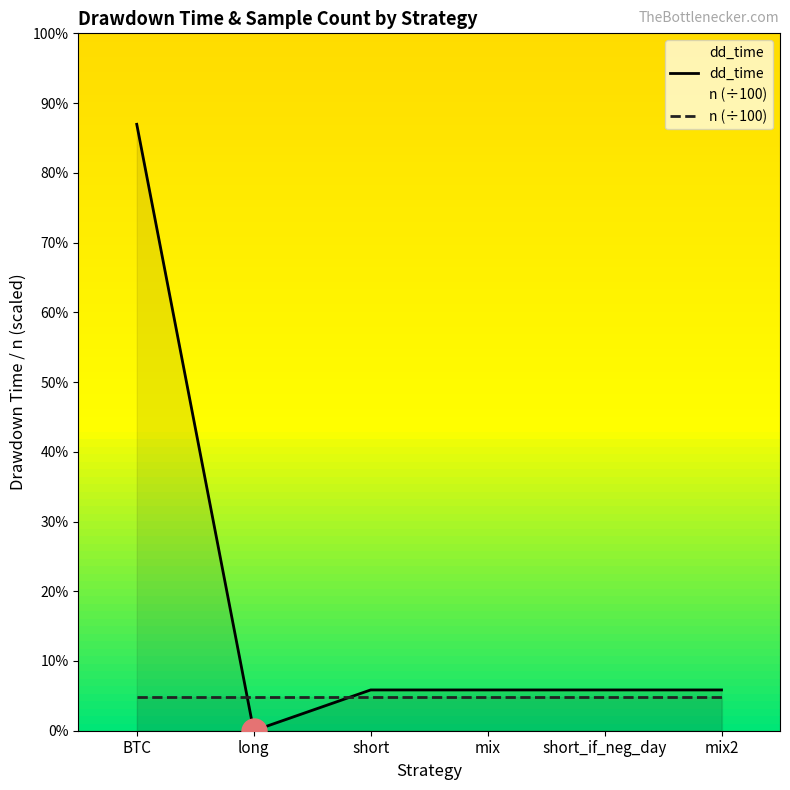

What is the average value?

72